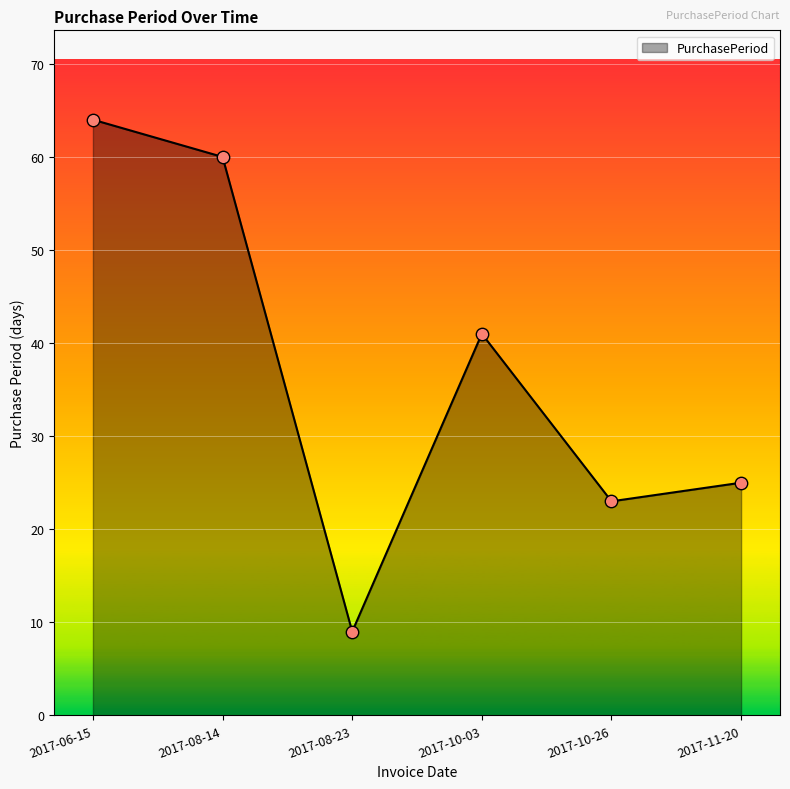

What is the change in value from 2017-08-14 to 2017-11-20?

-35